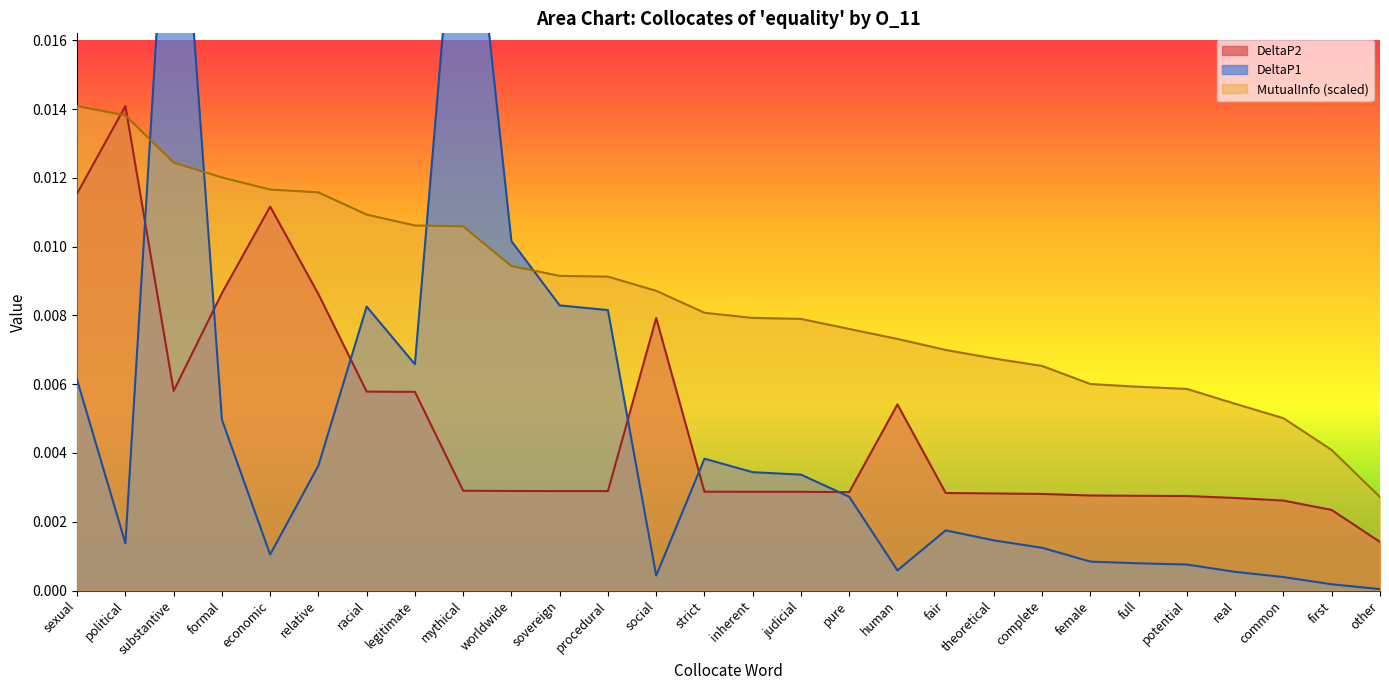

At which label is DeltaP2 closest to 0?

other